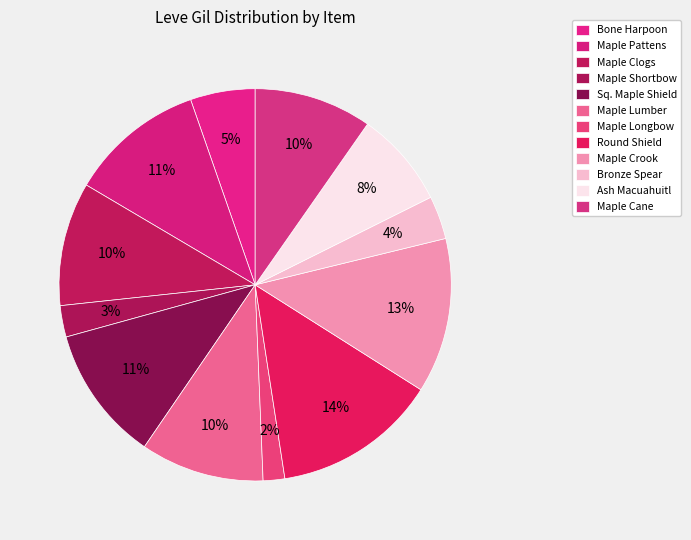

To the nearest percent, what is the average slice percentage?

8%